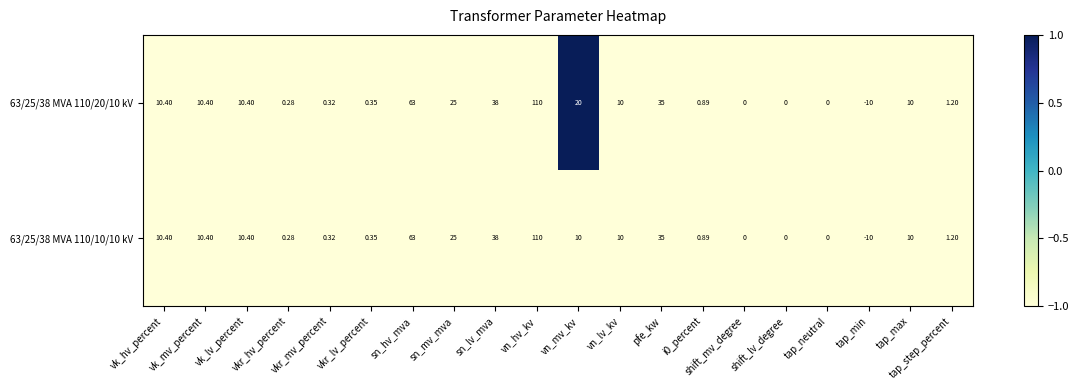

Reading left to right, what are all the values shown in this chart?

63/25/38 MVA 110/20/10 kV: vk_hv_percent=10	vk_mv_percent=10	vk_lv_percent=10	vkr_hv_percent=0	vkr_mv_percent=0	vkr_lv_percent=0	sn_hv_mva=63	sn_mv_mva=25	sn_lv_mva=38	vn_hv_kv=110	vn_mv_kv=20	vn_lv_kv=10	pfe_kw=35	i0_percent=1	shift_mv_degree=0	shift_lv_degree=0	tap_neutral=0	tap_min=-10	tap_max=10	tap_step_percent=1
63/25/38 MVA 110/10/10 kV: vk_hv_percent=10	vk_mv_percent=10	vk_lv_percent=10	vkr_hv_percent=0	vkr_mv_percent=0	vkr_lv_percent=0	sn_hv_mva=63	sn_mv_mva=25	sn_lv_mva=38	vn_hv_kv=110	vn_mv_kv=10	vn_lv_kv=10	pfe_kw=35	i0_percent=1	shift_mv_degree=0	shift_lv_degree=0	tap_neutral=0	tap_min=-10	tap_max=10	tap_step_percent=1